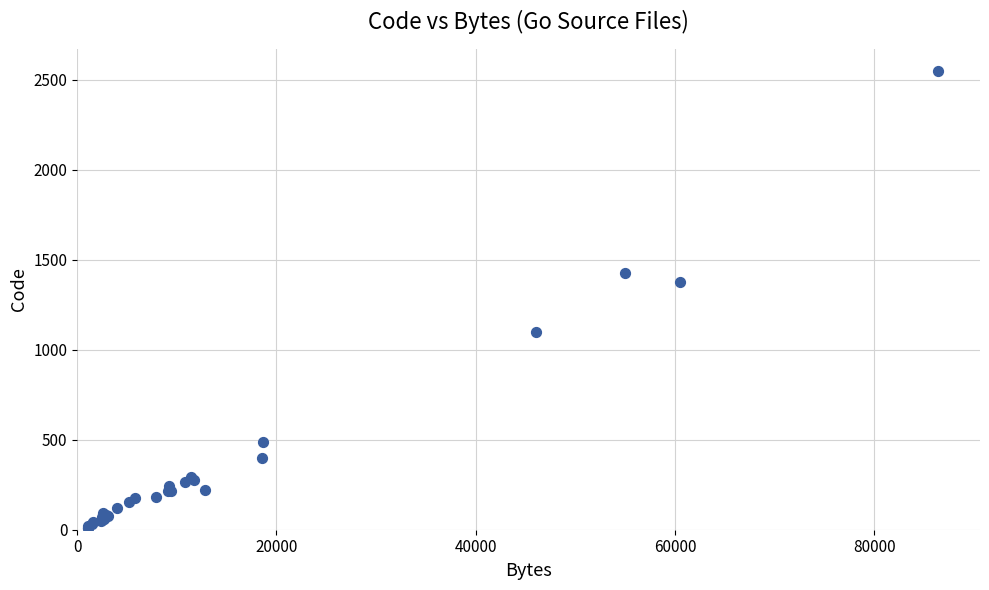

What Y value in the scatter plot is closest to 1279?

1375